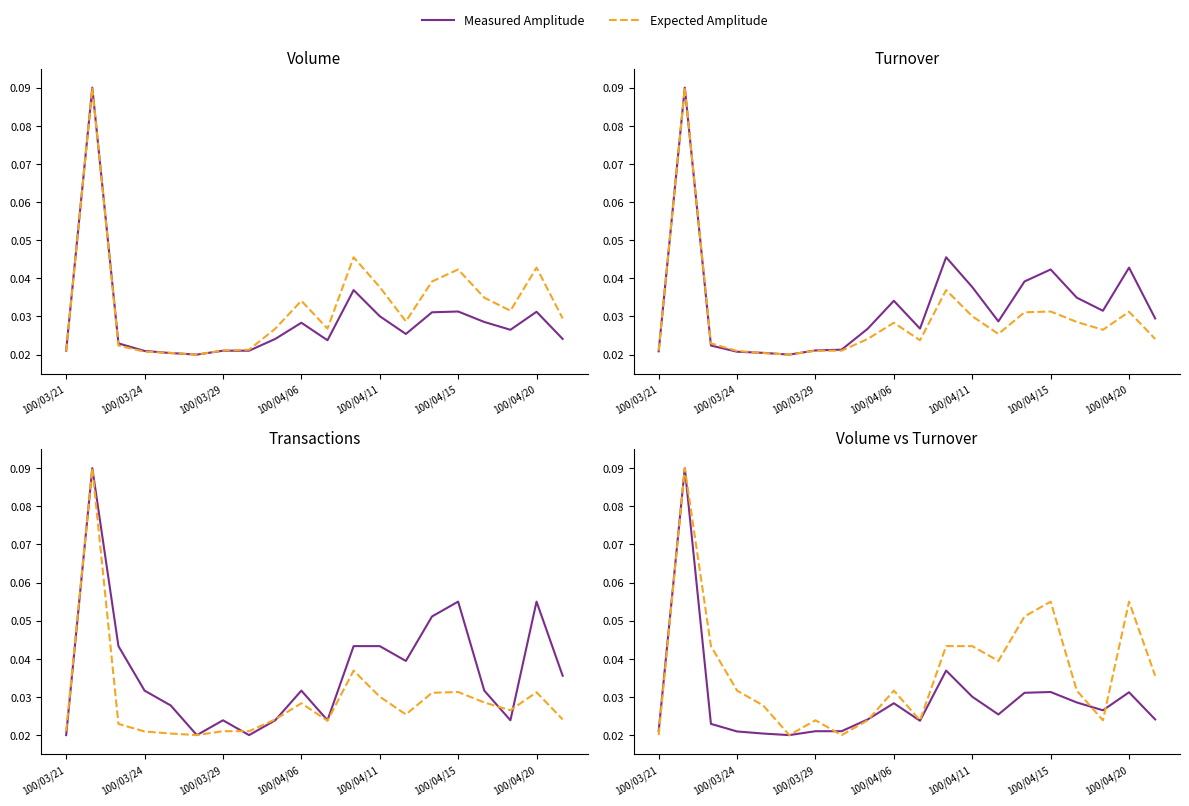

What is the maximum value shown in the chart?

0.1